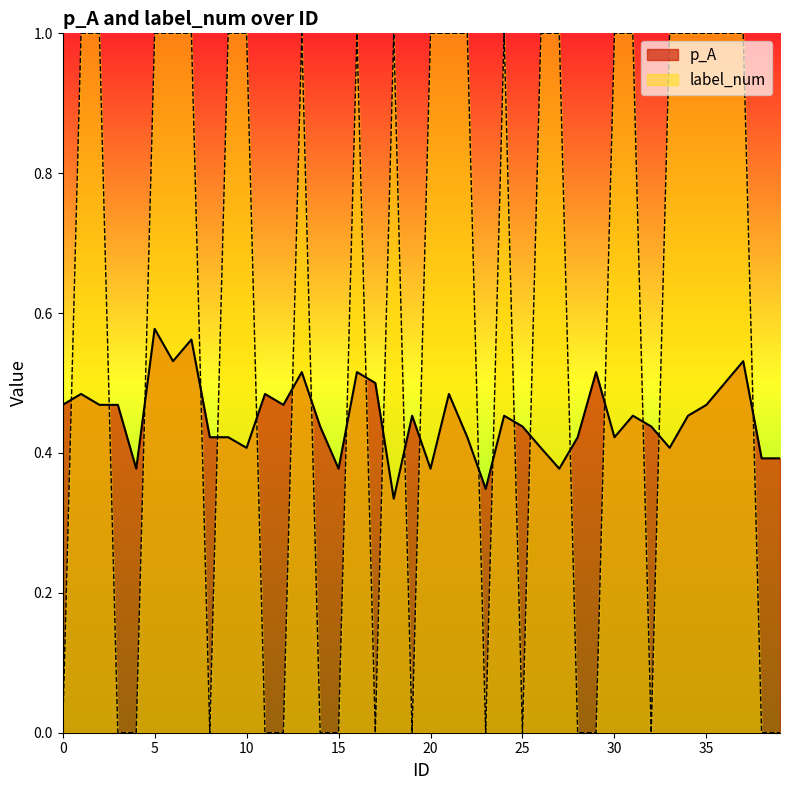

Reading left to right, transcribe all the data shown in this chart.

p_A: 0=0.5	1=0.5	2=0.5	3=0.5	4=0.4	5=0.6	6=0.5	7=0.6	8=0.4	9=0.4	10=0.4	11=0.5	12=0.5	13=0.5	14=0.4	15=0.4	16=0.5	17=0.5	18=0.3	19=0.5	20=0.4	21=0.5	22=0.4	23=0.3	24=0.5	25=0.4	26=0.4	27=0.4	28=0.4	29=0.5	30=0.4	31=0.5	32=0.4	33=0.4	34=0.5	35=0.5	36=0.5	37=0.5	38=0.4	39=0.4
label_num: 0=0.0	1=1.0	2=1.0	3=0.0	4=0.0	5=1.0	6=1.0	7=1.0	8=0.0	9=1.0	10=1.0	11=0.0	12=0.0	13=1.0	14=0.0	15=0.0	16=1.0	17=0.0	18=1.0	19=0.0	20=1.0	21=1.0	22=1.0	23=0.0	24=1.0	25=0.0	26=1.0	27=1.0	28=0.0	29=0.0	30=1.0	31=1.0	32=0.0	33=1.0	34=1.0	35=1.0	36=1.0	37=1.0	38=0.0	39=0.0